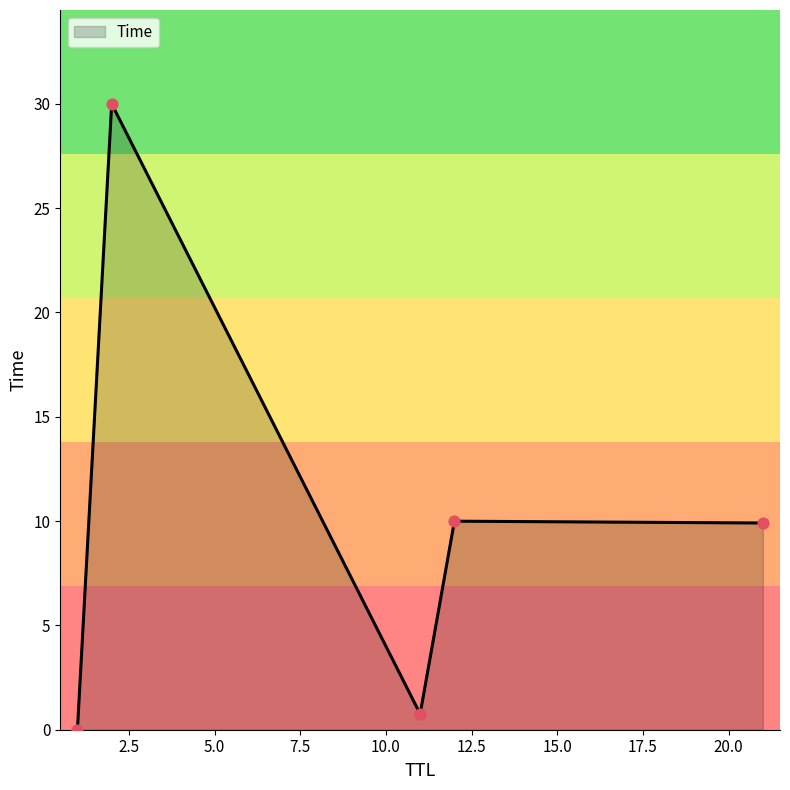

What is the difference between the maximum and minimum values?

30.0